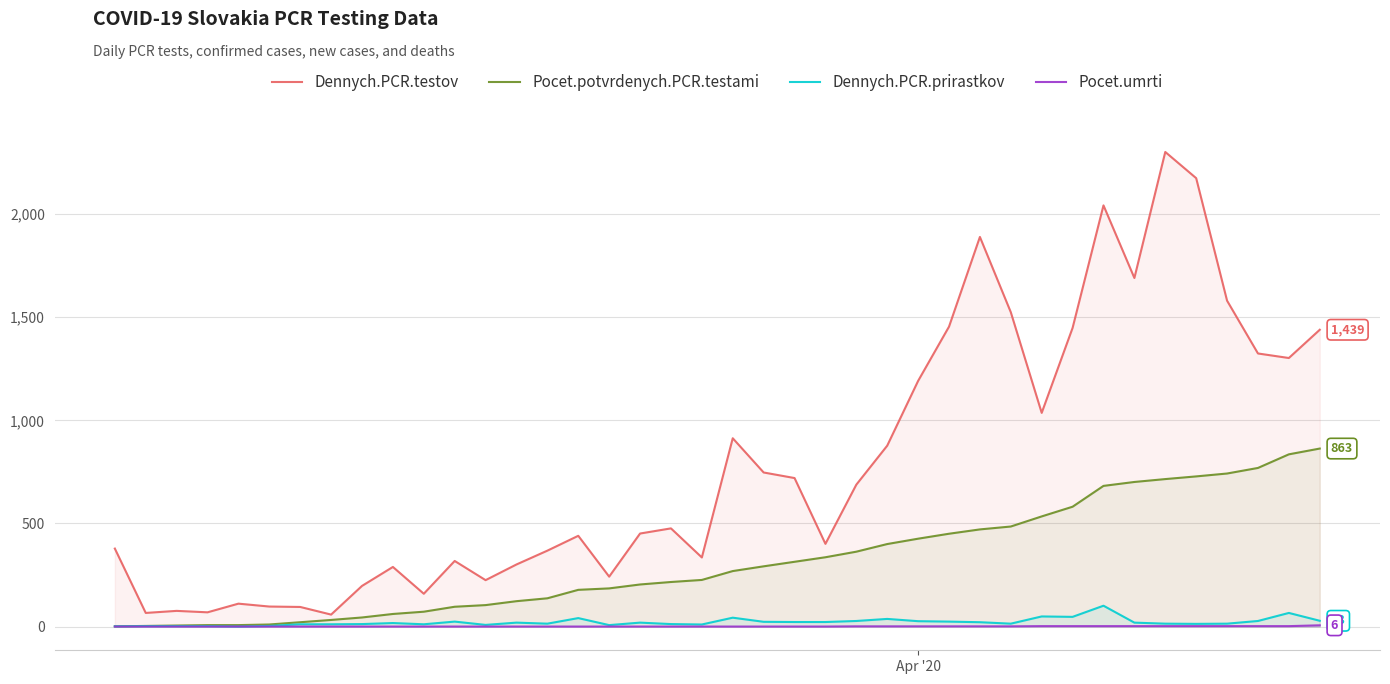

Which series has the largest range (max minus min)?

Dennych.PCR.testov